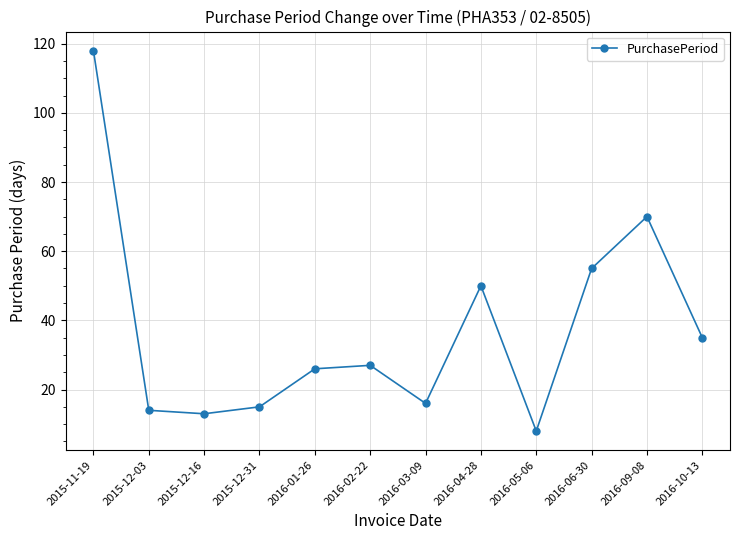

Approximately how many times larger is the value at 2016-10-13 compared to 2016-03-09?

2.2